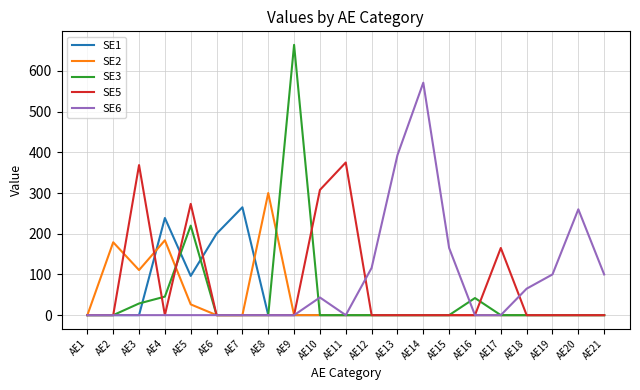

What is the maximum value for SE6?

571.0